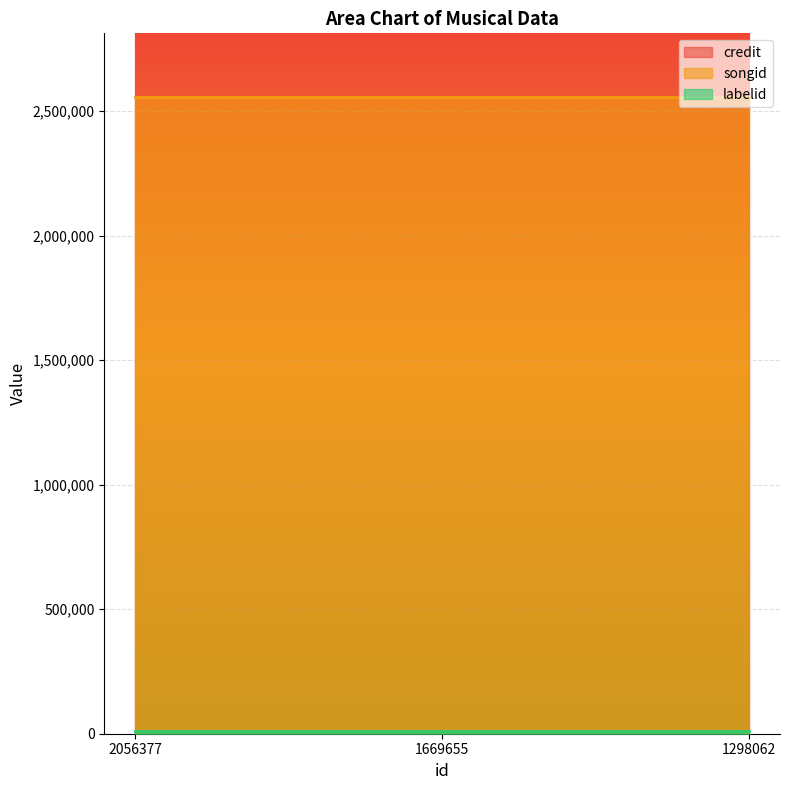

Which series has the largest range (max minus min)?

credit